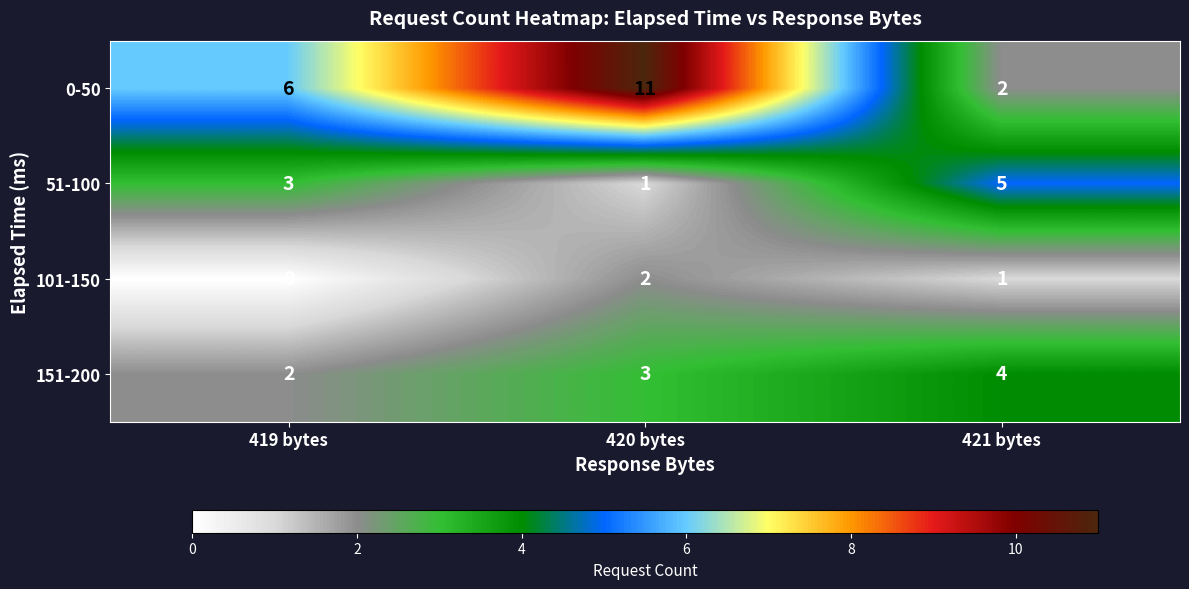

Which series has the largest total across all categories?

0-50